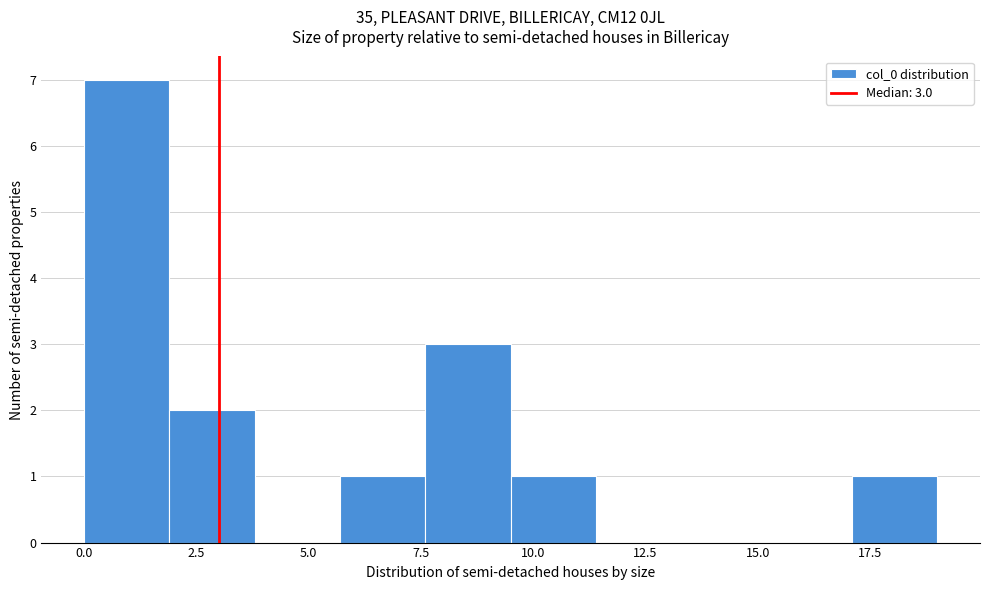

Read against the x-axis, roughly where is the centre of the tallest bar?

1.0